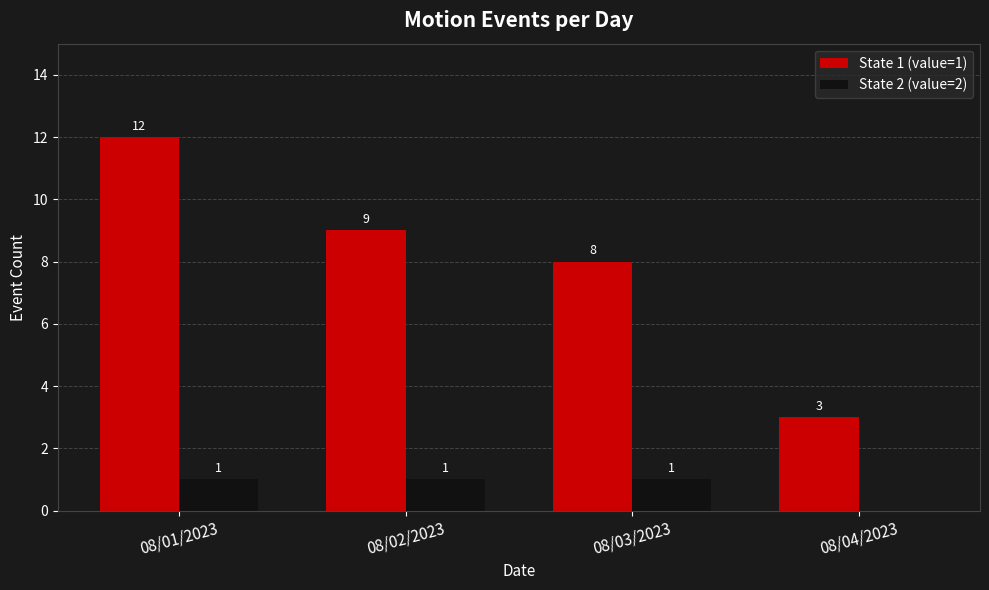

What is the maximum value shown in the chart?

12